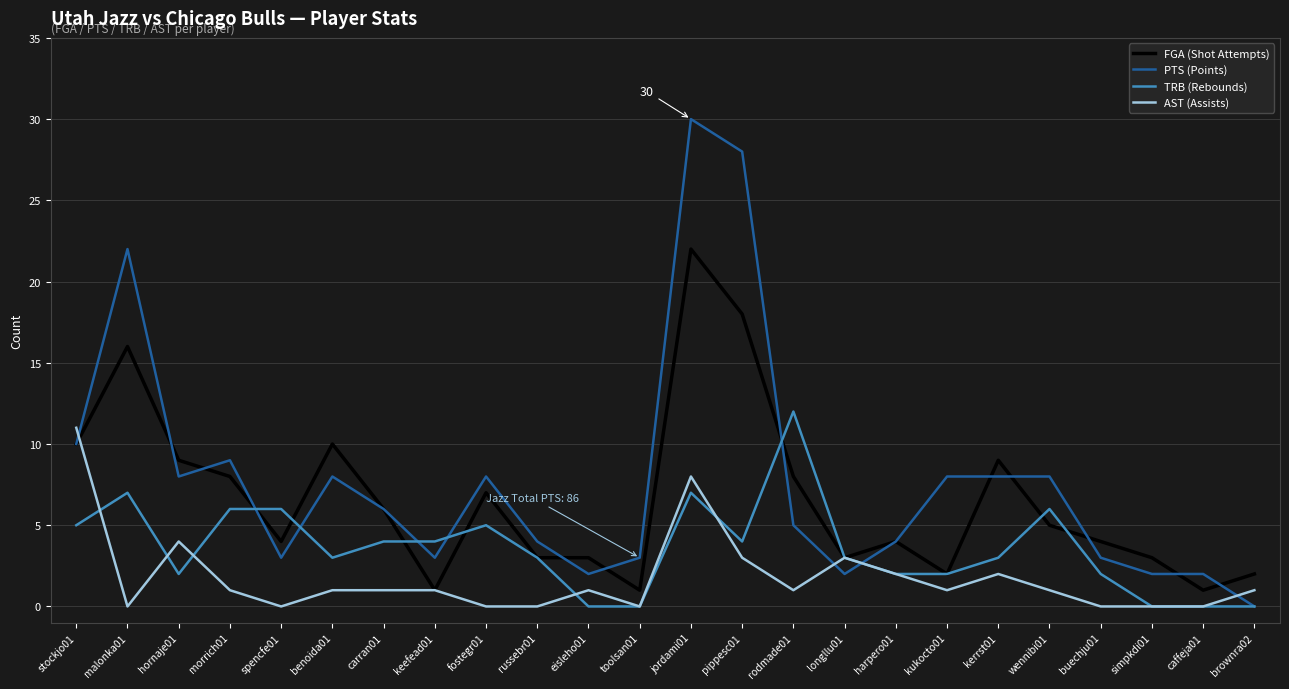

The value of FGA (Shot Attempts) at fostegr01 is 11. True or false?

False